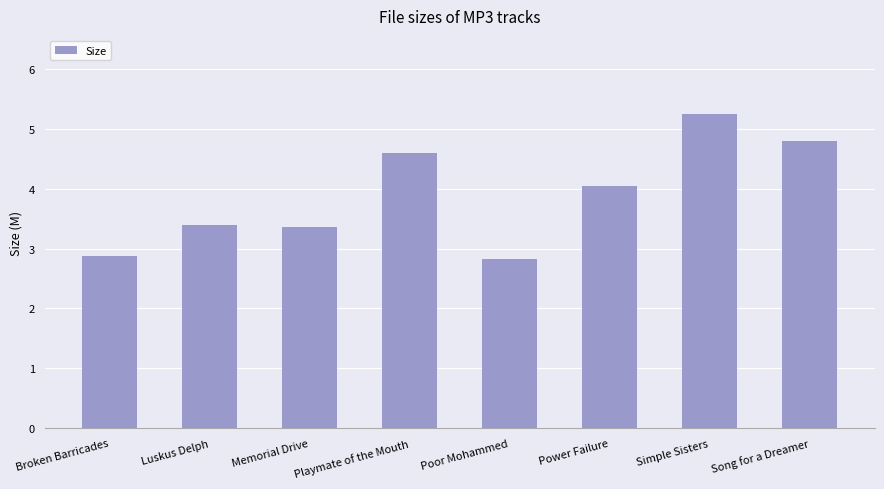

What is the sum of the values at Power Failure and Broken Barricades?

6.9